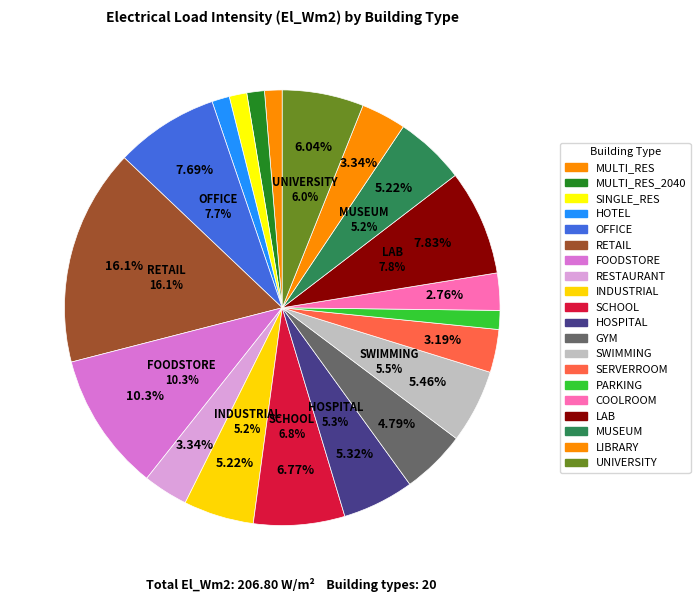

Which category has the biggest portion of the pie?

RETAIL